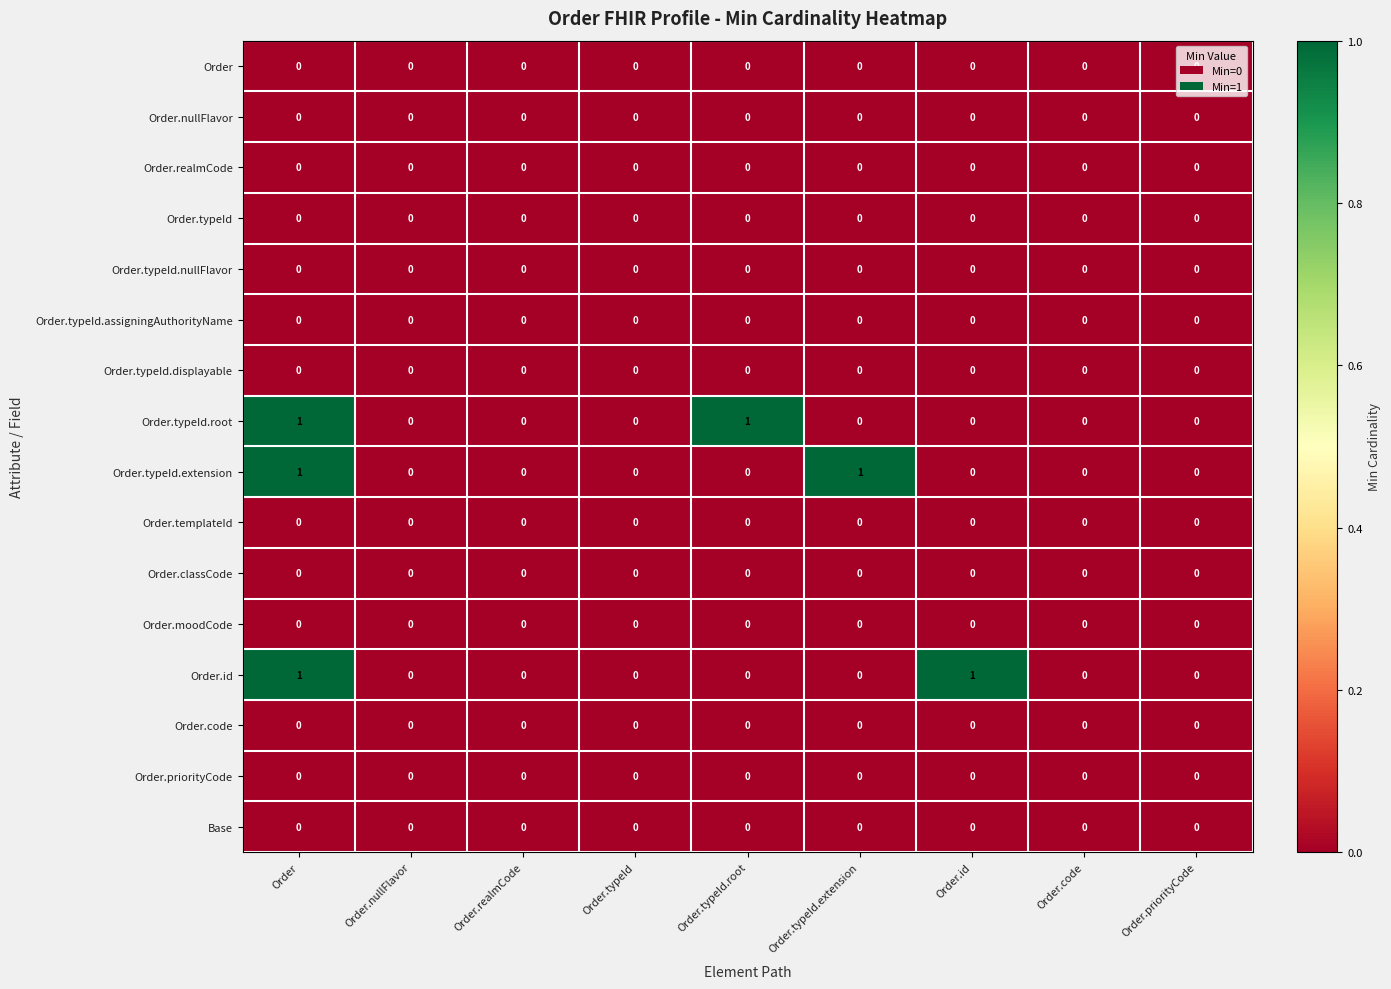

At which category is the sum across all series the highest?

Order